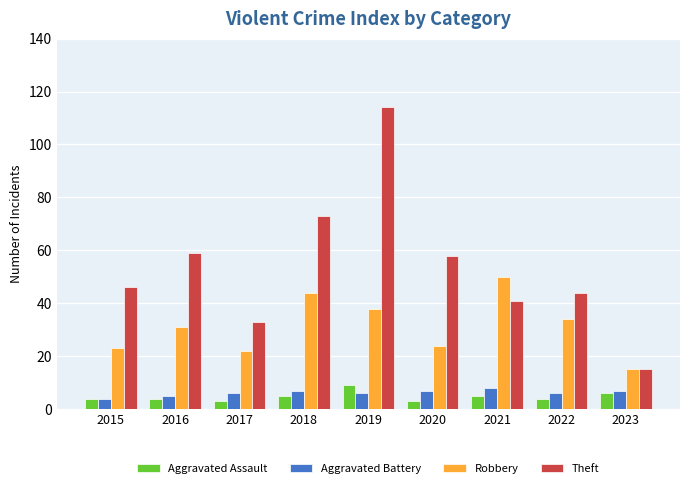

Reading left to right, list all the values displayed in this chart.

Aggravated Assault: 2015=4	2016=4	2017=3	2018=5	2019=9	2020=3	2021=5	2022=4	2023=6
Aggravated Battery: 2015=4	2016=5	2017=6	2018=7	2019=6	2020=7	2021=8	2022=6	2023=7
Robbery: 2015=23	2016=31	2017=22	2018=44	2019=38	2020=24	2021=50	2022=34	2023=15
Theft: 2015=46	2016=59	2017=33	2018=73	2019=114	2020=58	2021=41	2022=44	2023=15